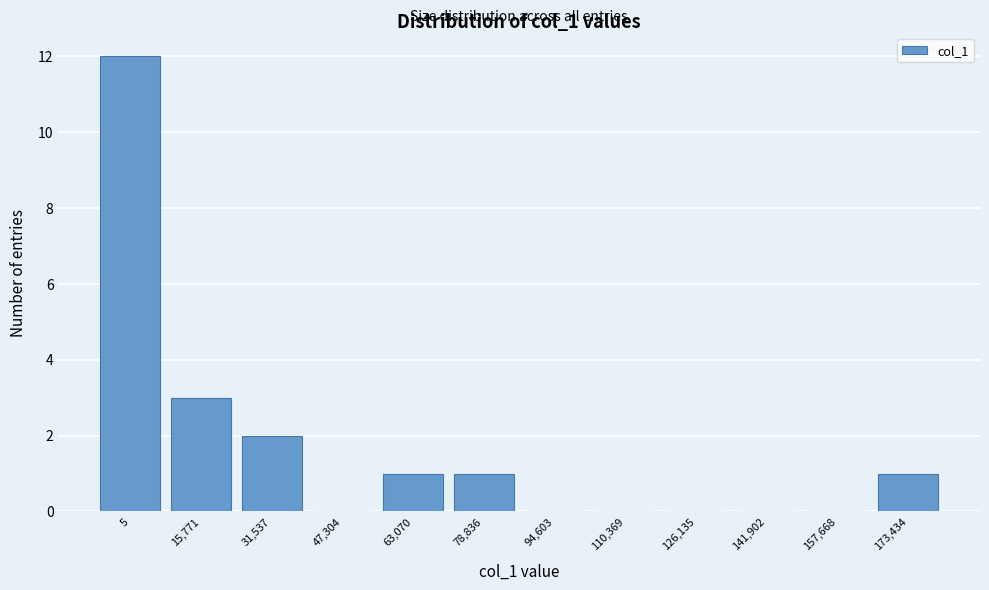

Reading left to right, extract all data points from this chart.

5=12	15,771=3	31,537=2	47,304=0	63,070=1	78,836=1	94,603=0	110,369=0	126,135=0	141,902=0	157,668=0	173,434=1